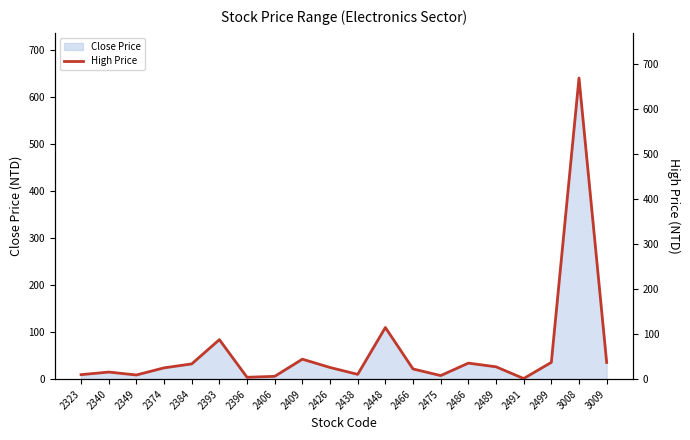

Is it true that Close Price equals 23.7 at 2374?

True